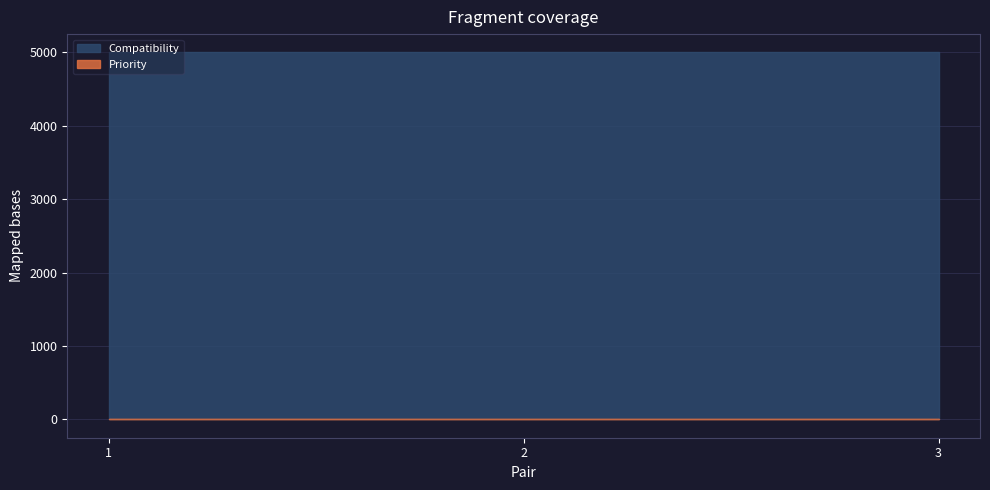

At which category does the chart reach its minimum across all series?

1